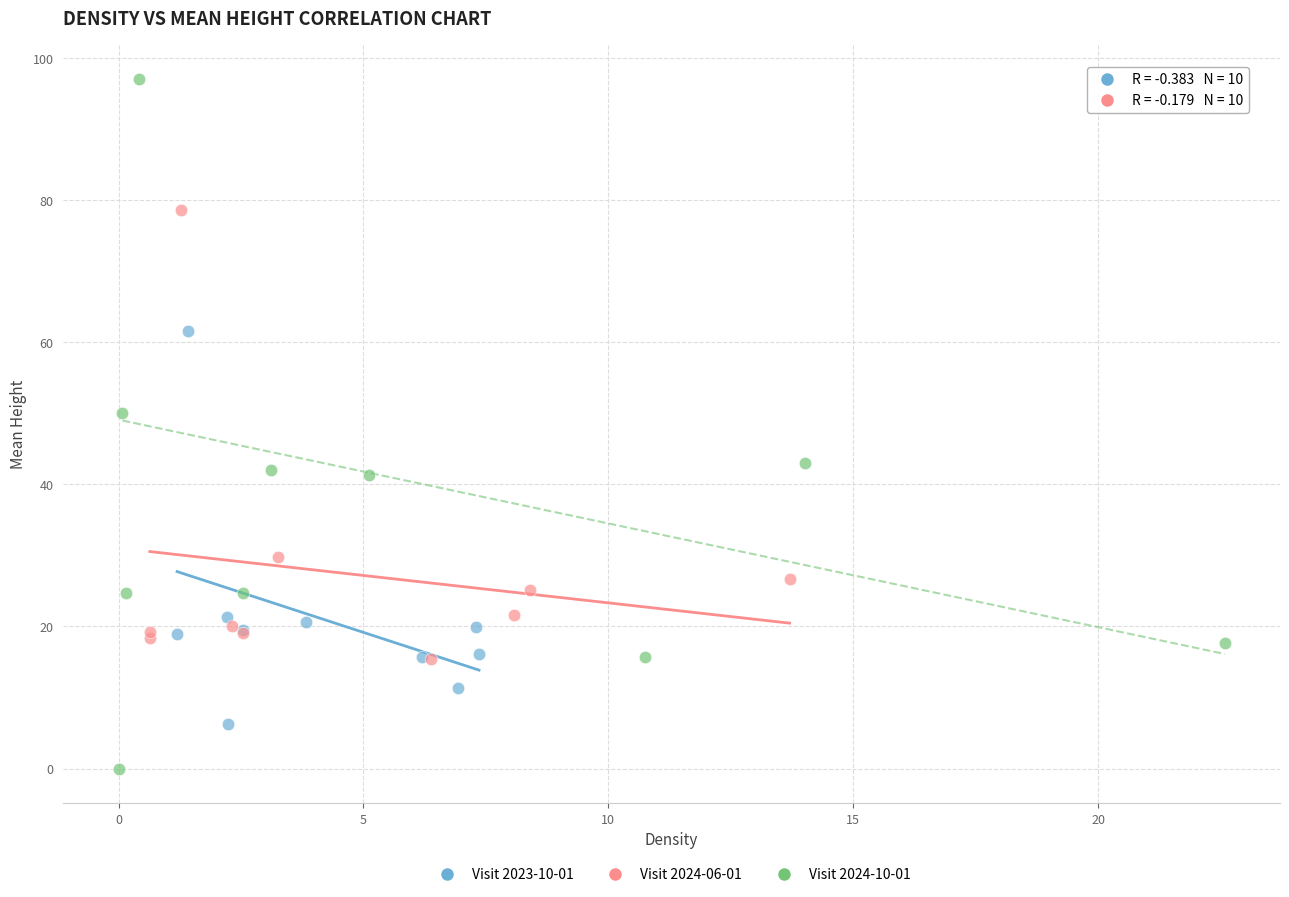

Which series has the largest Y range (max minus min)?

Visit 2024-10-01